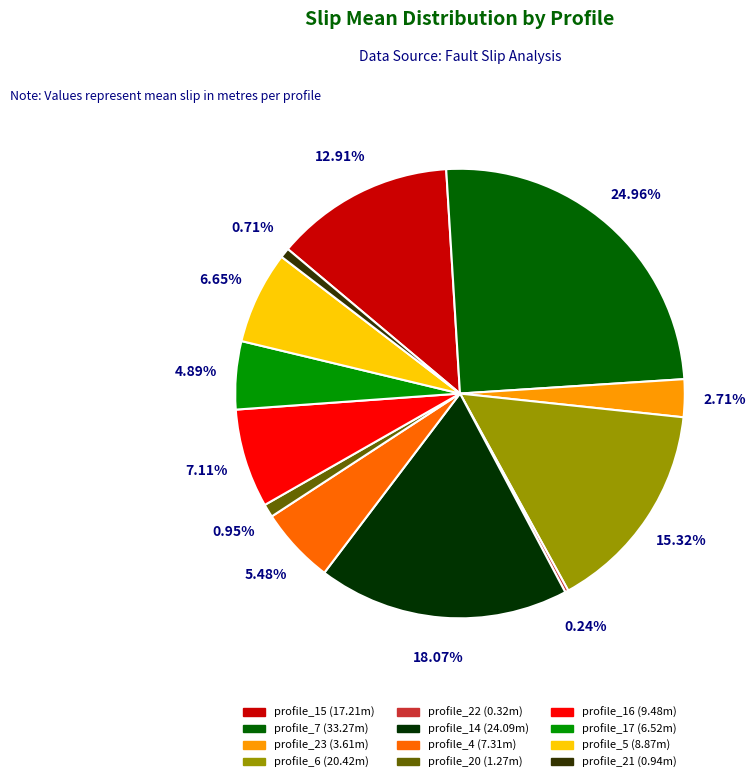

Does any single category account for the majority?

No